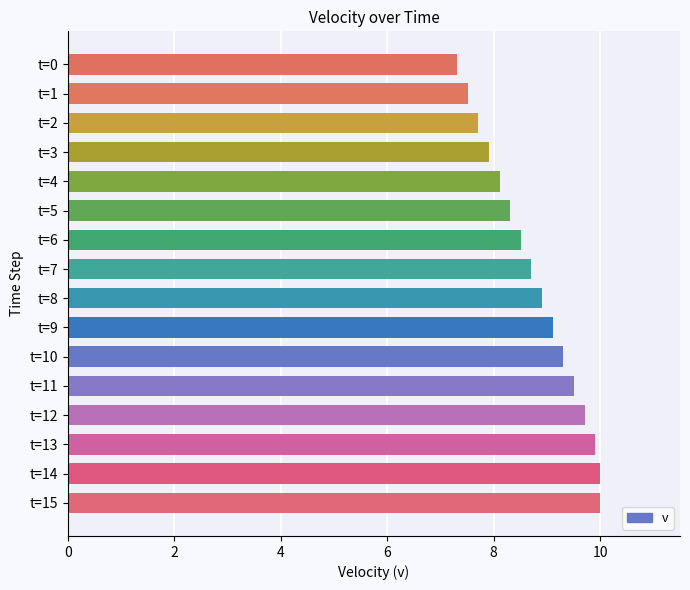

What is the approximate value at t=2?

7.7